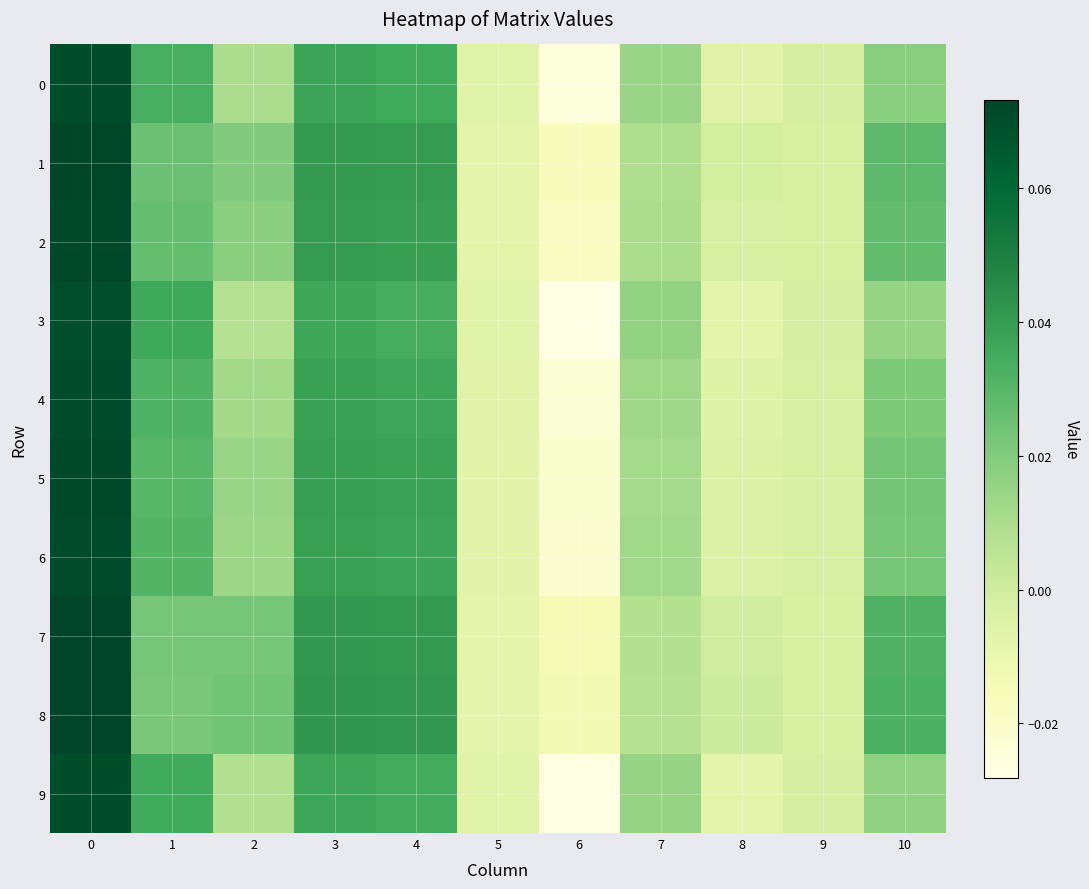

How many distinct data groups are displayed?

10